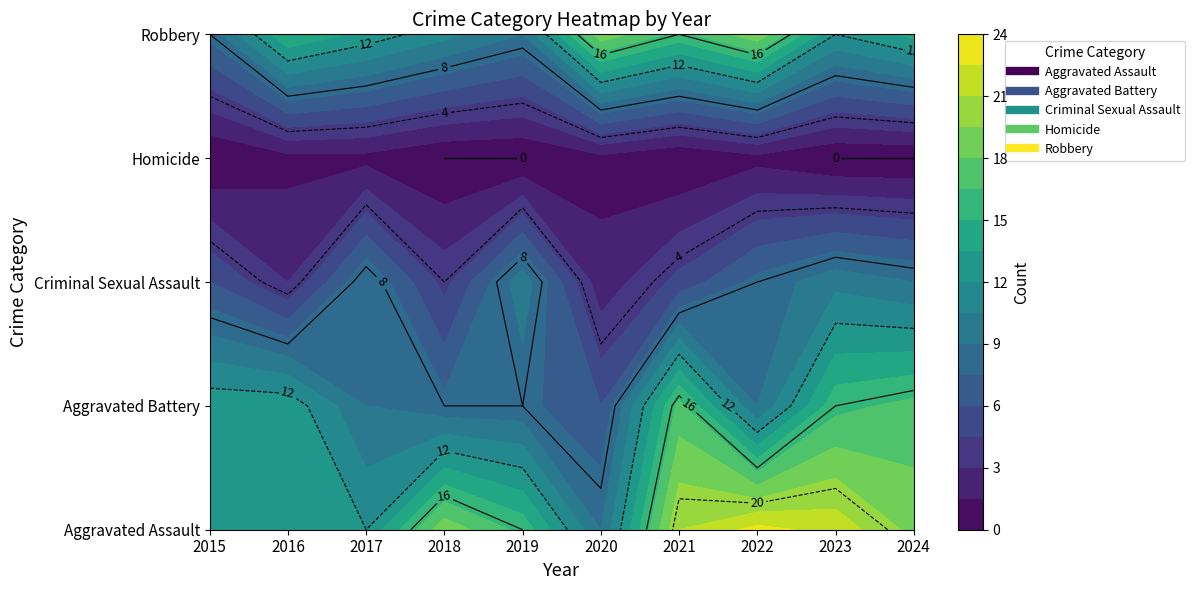

Is the value of Aggravated Assault at 2020 greater than the value of Robbery at 2016?

No